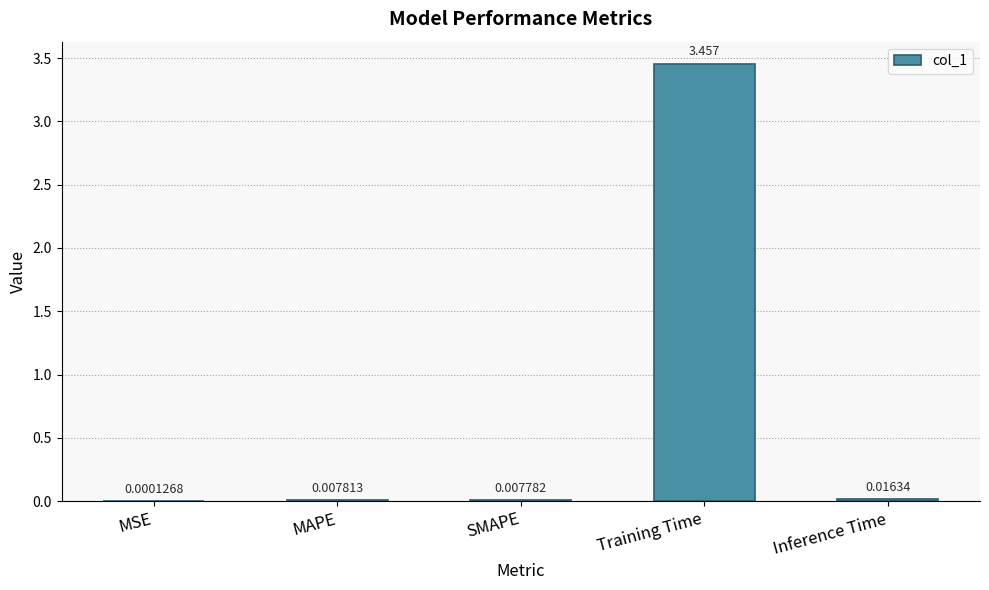

How many series are shown in this chart?

1